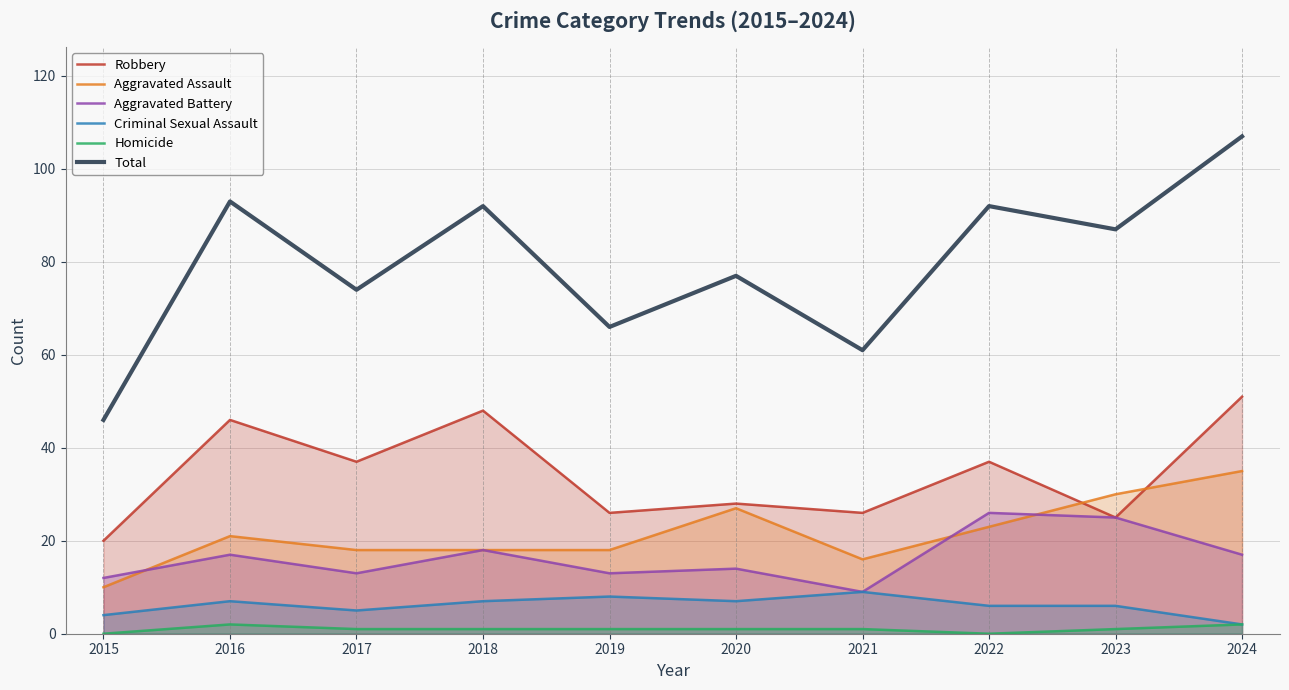

Count the number of categories in the chart.

10